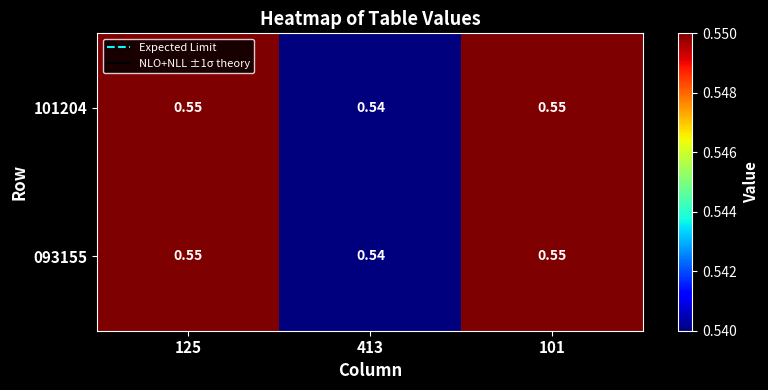

How many data points does each series have?

3